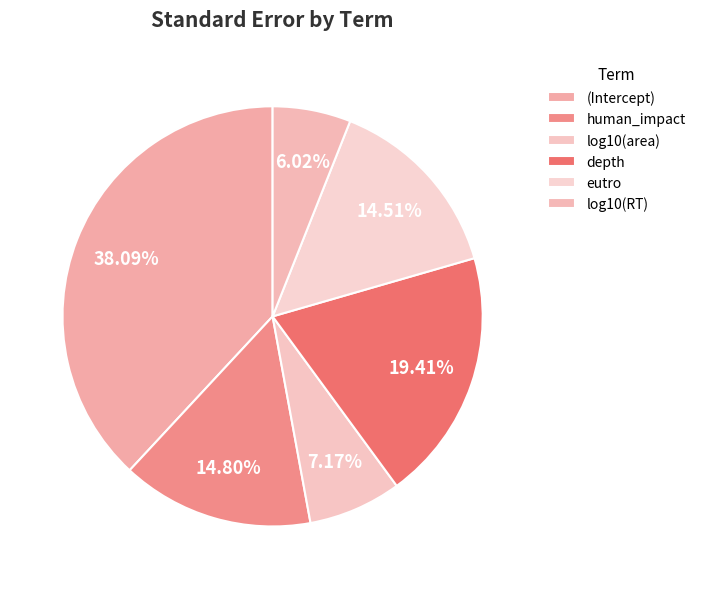

Between eutro and human_impact, which is larger?

human_impact